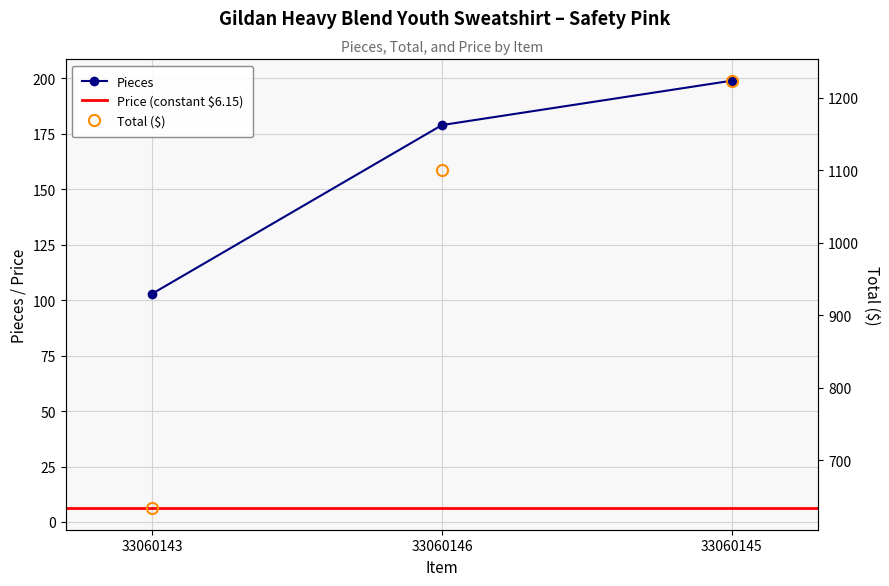

True or false: Pieces has a value of 1223.8 at 33060145.

True